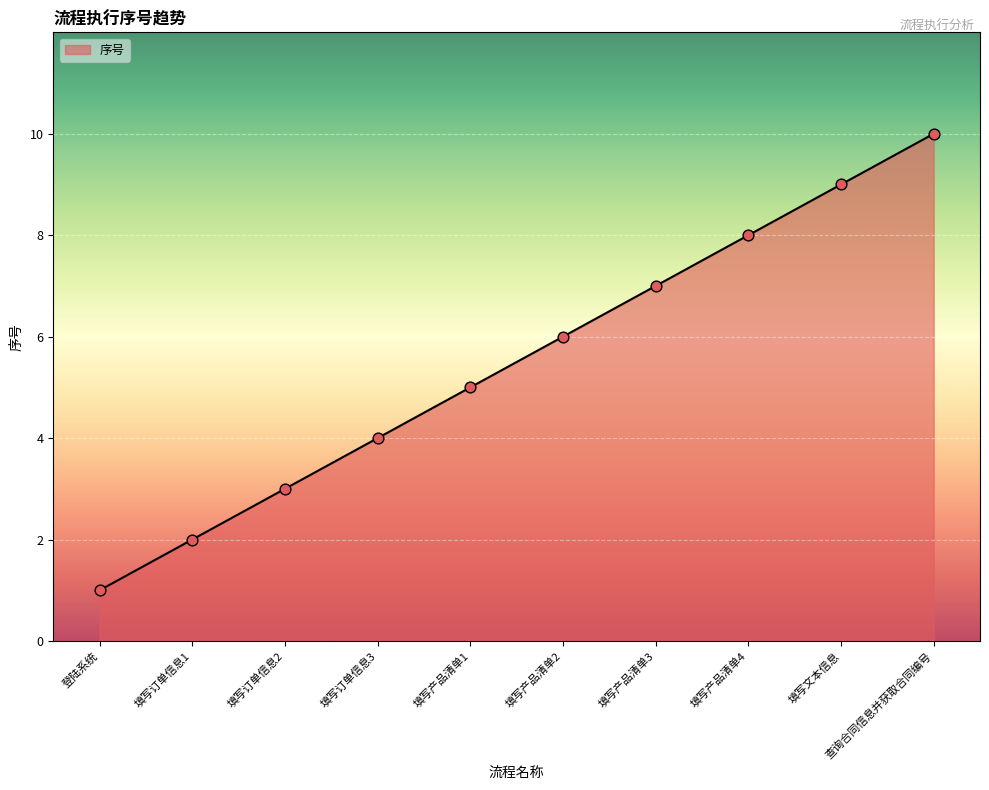

What is the ratio of the value at 查询合同信息并获取合同编号 to the value at 填写产品清单2?

1.7